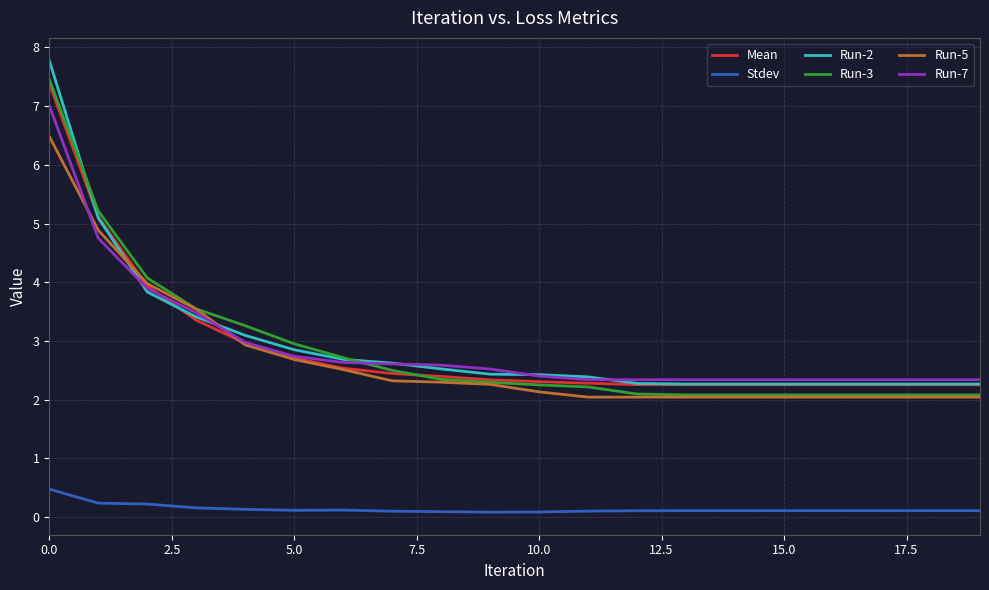

True or false: Mean and Stdev cross at least once.

False